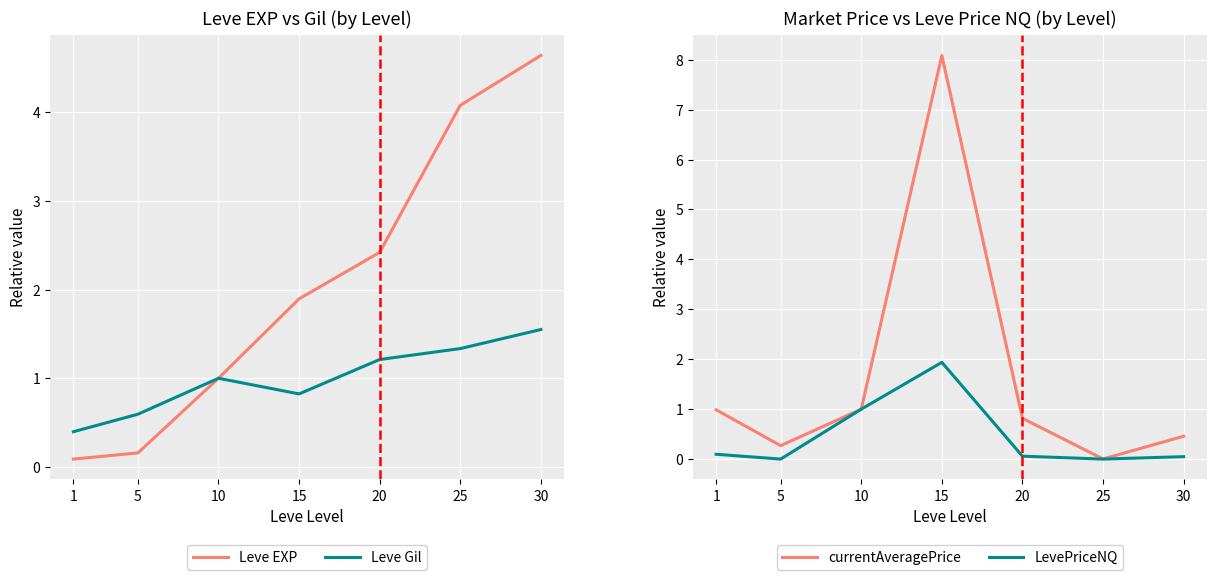

What is the sum of the currentAveragePrice values at 1 and 15?

9.1